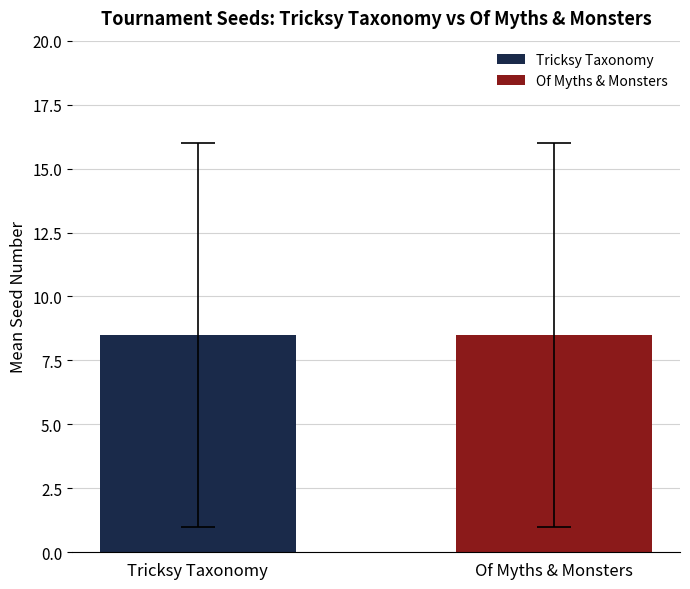

What is the difference between the maximum and minimum values in the Tricksy Taxonomy series?

15